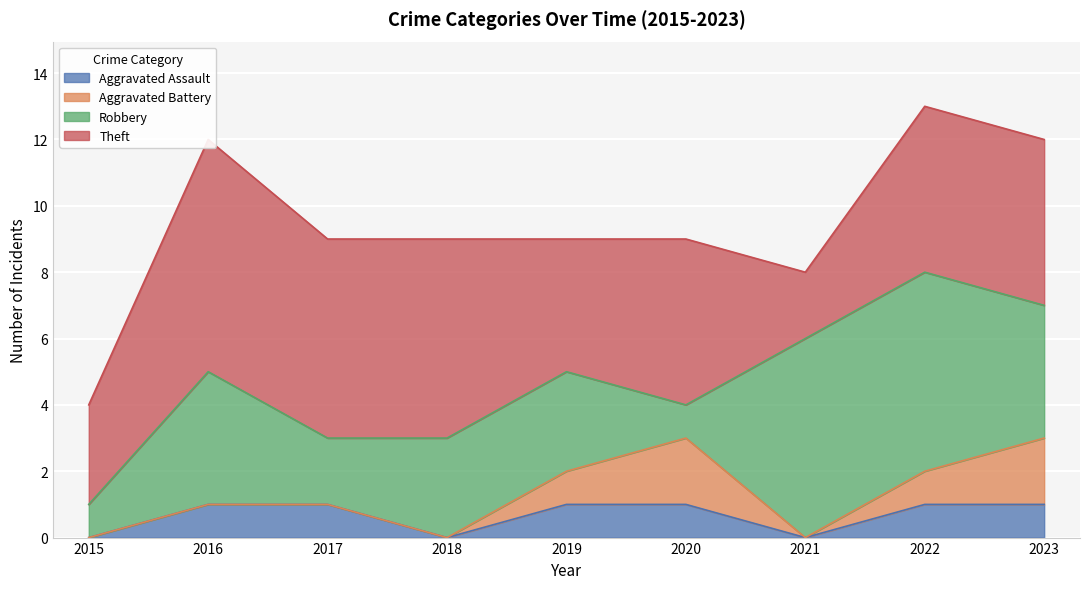

Reading right to left, extract all data points from this chart.

Aggravated Assault: 2023=1	2022=1	2021=0	2020=1	2019=1	2018=0	2017=1	2016=1	2015=0
Aggravated Battery: 2023=2	2022=1	2021=0	2020=2	2019=1	2018=0	2017=0	2016=0	2015=0
Robbery: 2023=4	2022=6	2021=6	2020=1	2019=3	2018=3	2017=2	2016=4	2015=1
Theft: 2023=5	2022=5	2021=2	2020=5	2019=4	2018=6	2017=6	2016=7	2015=3